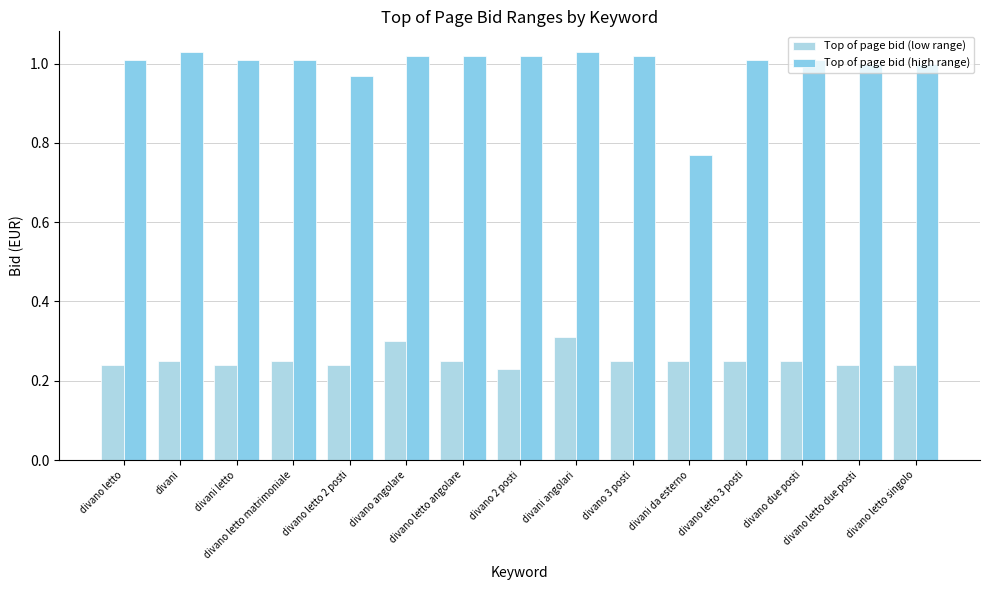

Reading right to left, extract all data points from this chart.

Top of page bid (low range): 0.2	0.2	0.2	0.2	0.2	0.2	0.3	0.2	0.2	0.3	0.2	0.2	0.2	0.2	0.2
Top of page bid (high range): 1.0	1.0	1.0	1.0	0.8	1.0	1.0	1.0	1.0	1.0	1.0	1.0	1.0	1.0	1.0